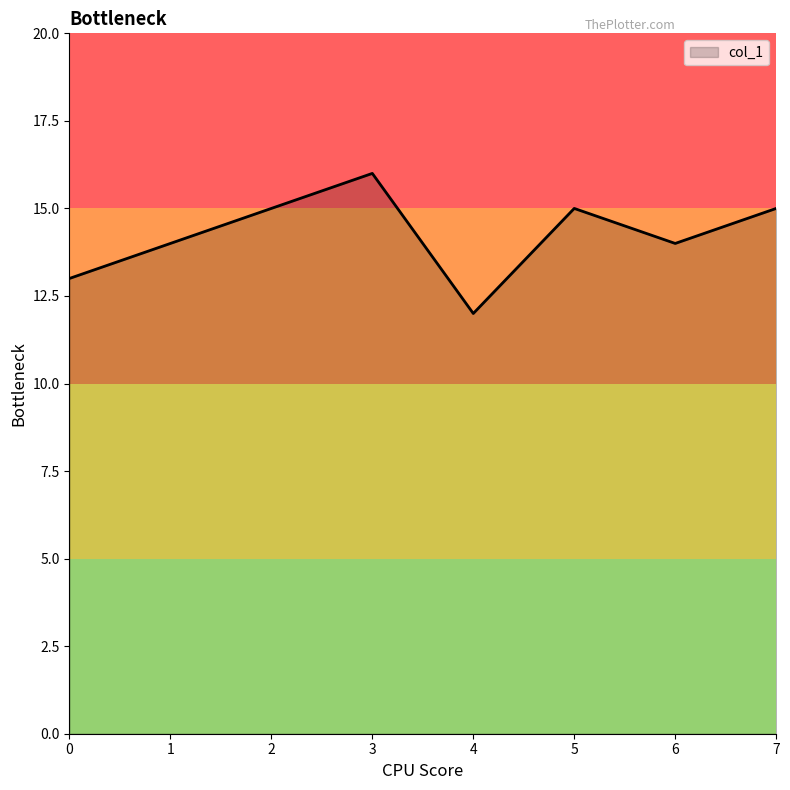

What is the average value?

14